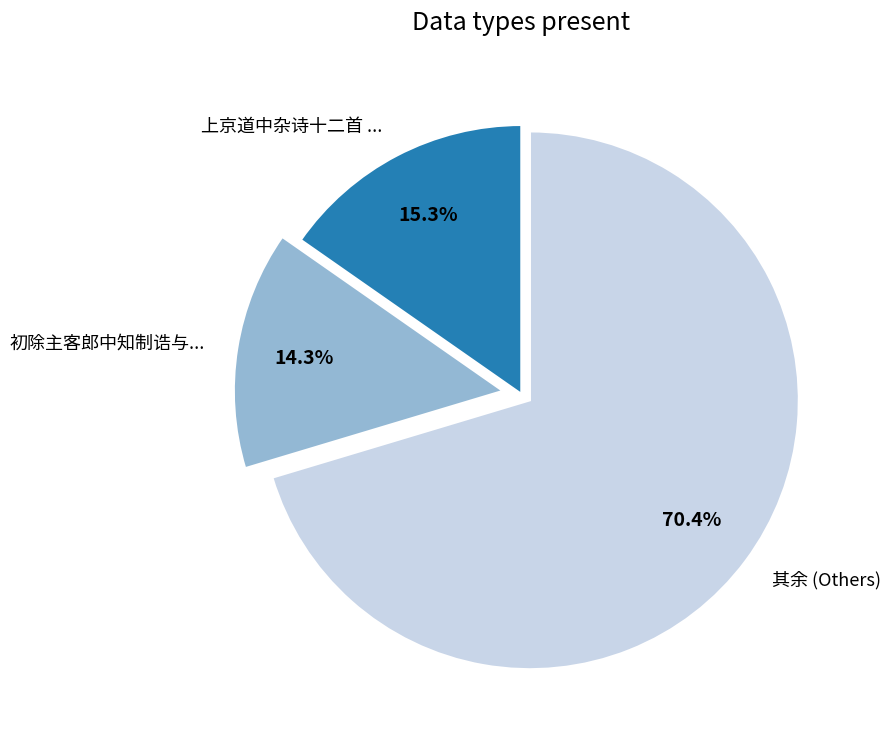

Combined, what portion of the pie is 初除主客郎中知制诰与... and 其余 (Others)?

84.7%